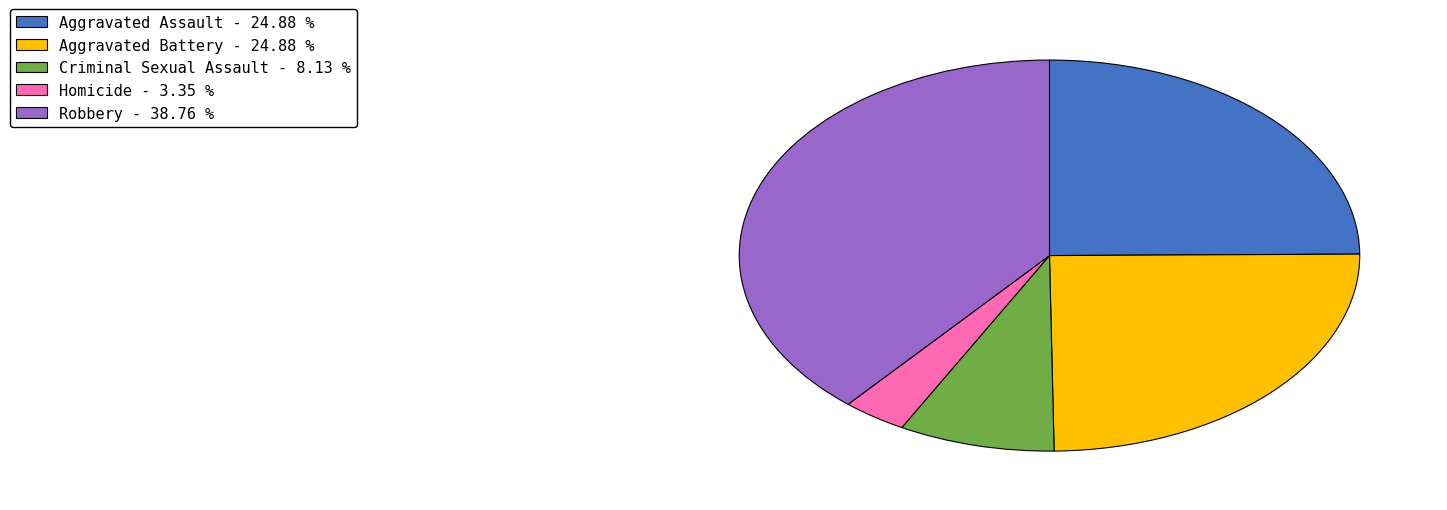

What is the ratio of the value at Aggravated Battery to the value at Aggravated Assault?

1.0